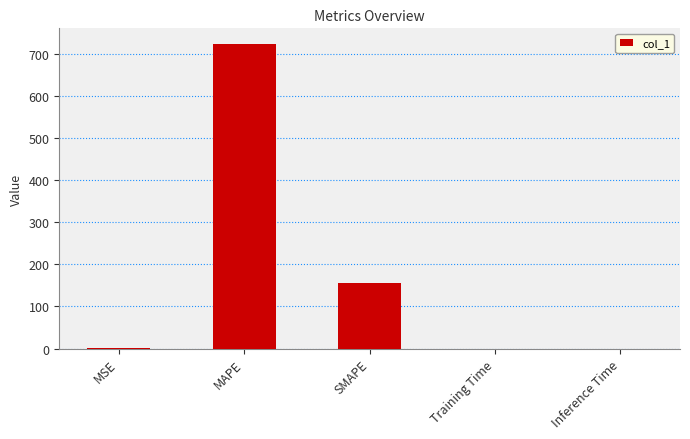

Where is the data nearest to the value 362?

SMAPE